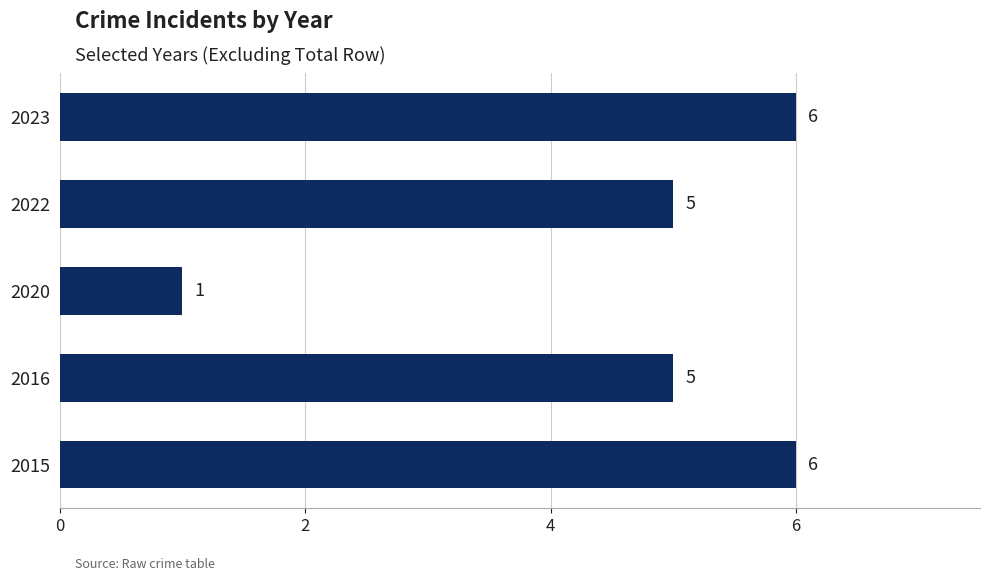

Does the chart contain stacked bars?

No